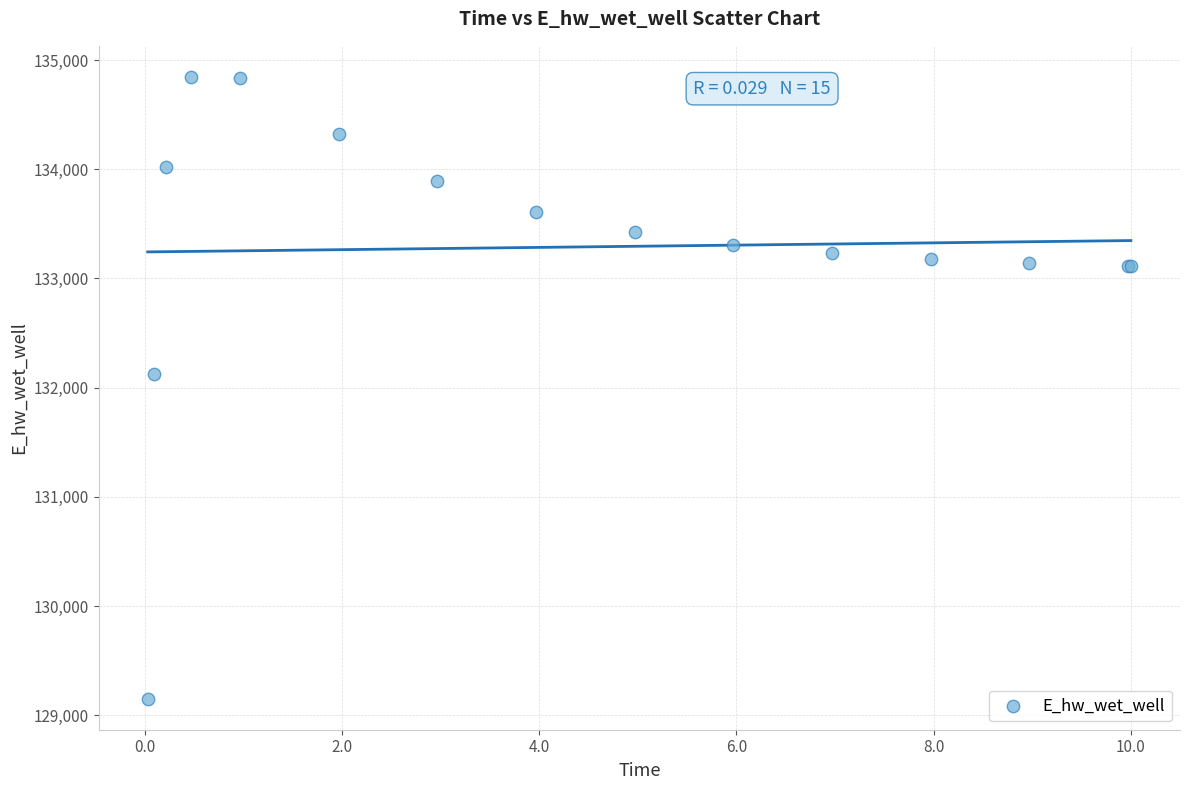

What Y value in the scatter plot is closest to 131998?

132123.0